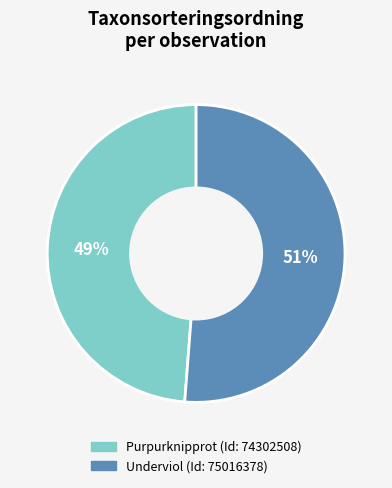

The Underviol (Id: 75016378) slice represents 65% of the pie. True or false?

False